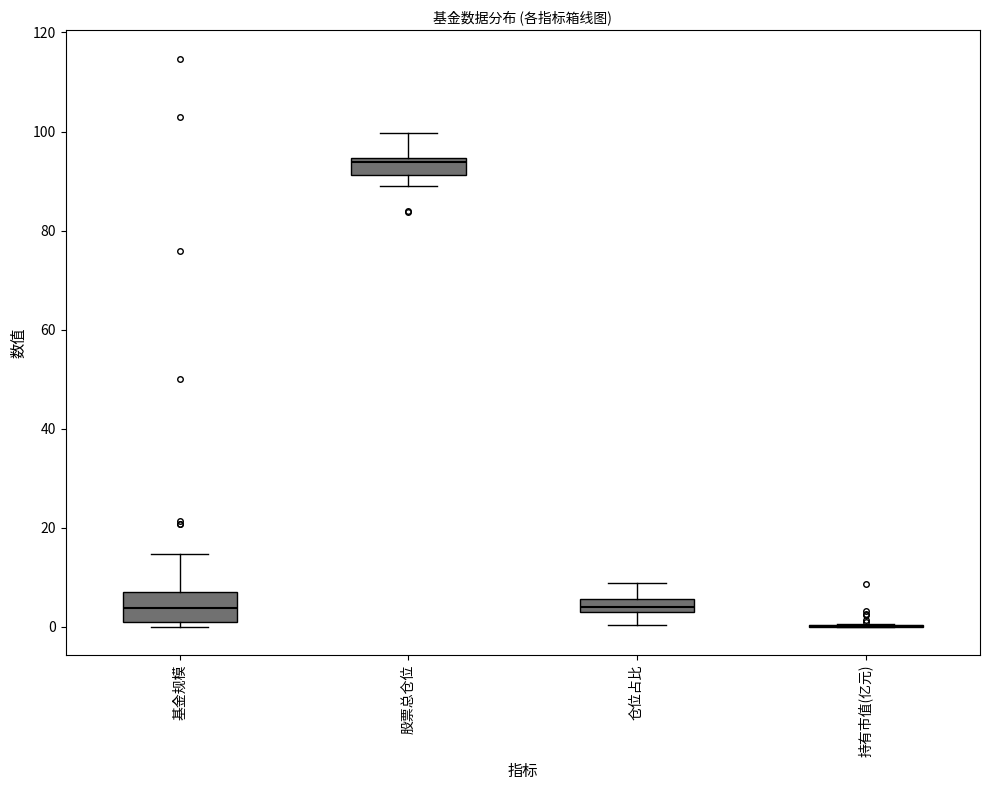

Where is the upper edge of the box for 基金规模 on the y-axis? The values are not printed on the chart, so give them approximately, as read against the axis.

8